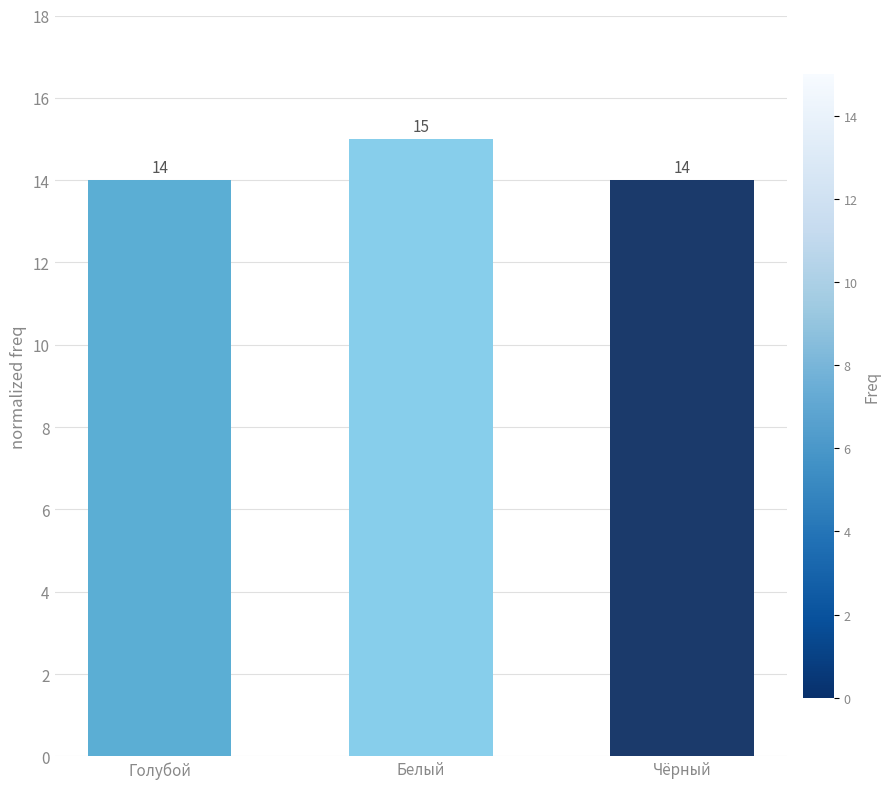

What is the average value?

14